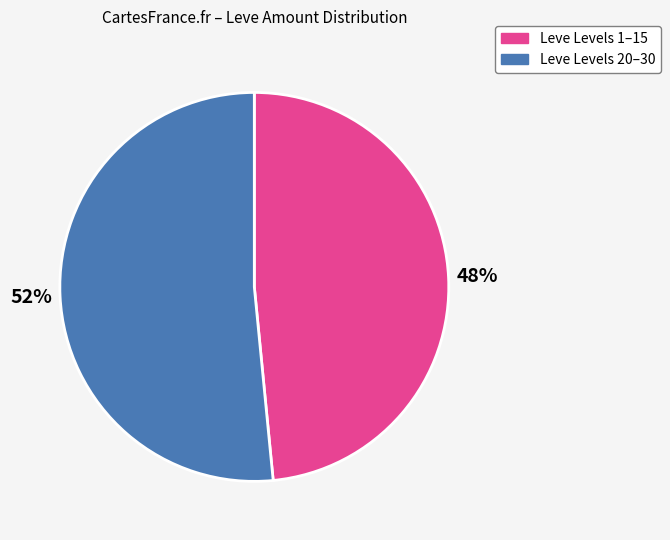

Which slice is the smallest?

Leve Levels 1–15